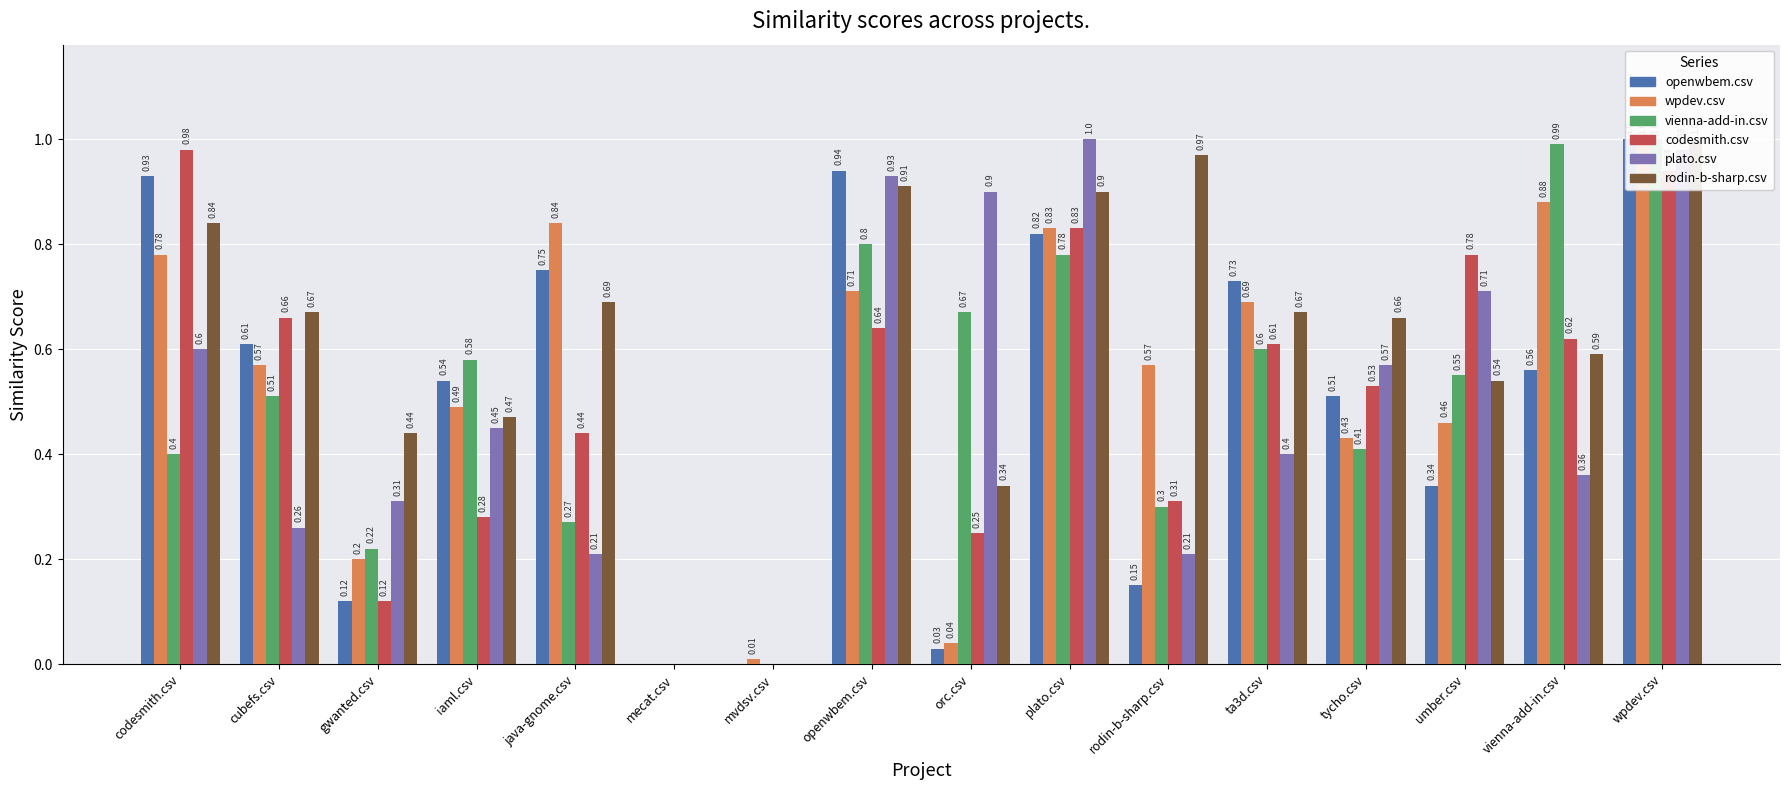

Reading right to left, transcribe all the data shown in this chart.

openwbem.csv: wpdev.csv=1.0	vienna-add-in.csv=0.6	umber.csv=0.3	tycho.csv=0.5	ta3d.csv=0.7	rodin-b-sharp.csv=0.1	plato.csv=0.8	orc.csv=0.0	openwbem.csv=0.9	mvdsv.csv=0.0	mecat.csv=0.0	java-gnome.csv=0.8	iaml.csv=0.5	gwanted.csv=0.1	cubefs.csv=0.6	codesmith.csv=0.9
wpdev.csv: wpdev.csv=1.0	vienna-add-in.csv=0.9	umber.csv=0.5	tycho.csv=0.4	ta3d.csv=0.7	rodin-b-sharp.csv=0.6	plato.csv=0.8	orc.csv=0.0	openwbem.csv=0.7	mvdsv.csv=0.0	mecat.csv=0.0	java-gnome.csv=0.8	iaml.csv=0.5	gwanted.csv=0.2	cubefs.csv=0.6	codesmith.csv=0.8
vienna-add-in.csv: wpdev.csv=1.0	vienna-add-in.csv=1.0	umber.csv=0.6	tycho.csv=0.4	ta3d.csv=0.6	rodin-b-sharp.csv=0.3	plato.csv=0.8	orc.csv=0.7	openwbem.csv=0.8	mvdsv.csv=0.0	mecat.csv=0.0	java-gnome.csv=0.3	iaml.csv=0.6	gwanted.csv=0.2	cubefs.csv=0.5	codesmith.csv=0.4
codesmith.csv: wpdev.csv=0.9	vienna-add-in.csv=0.6	umber.csv=0.8	tycho.csv=0.5	ta3d.csv=0.6	rodin-b-sharp.csv=0.3	plato.csv=0.8	orc.csv=0.2	openwbem.csv=0.6	mvdsv.csv=0.0	mecat.csv=0.0	java-gnome.csv=0.4	iaml.csv=0.3	gwanted.csv=0.1	cubefs.csv=0.7	codesmith.csv=1.0
plato.csv: wpdev.csv=1.0	vienna-add-in.csv=0.4	umber.csv=0.7	tycho.csv=0.6	ta3d.csv=0.4	rodin-b-sharp.csv=0.2	plato.csv=1.0	orc.csv=0.9	openwbem.csv=0.9	mvdsv.csv=0.0	mecat.csv=0.0	java-gnome.csv=0.2	iaml.csv=0.5	gwanted.csv=0.3	cubefs.csv=0.3	codesmith.csv=0.6
rodin-b-sharp.csv: wpdev.csv=1.0	vienna-add-in.csv=0.6	umber.csv=0.5	tycho.csv=0.7	ta3d.csv=0.7	rodin-b-sharp.csv=1.0	plato.csv=0.9	orc.csv=0.3	openwbem.csv=0.9	mvdsv.csv=0.0	mecat.csv=0.0	java-gnome.csv=0.7	iaml.csv=0.5	gwanted.csv=0.4	cubefs.csv=0.7	codesmith.csv=0.8